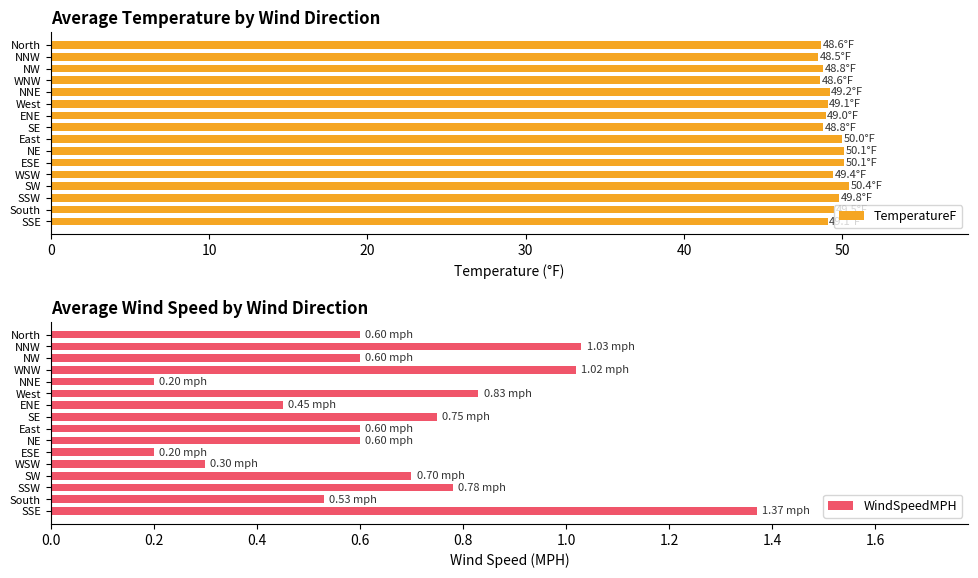

The WindSpeedMPH series shows 0.2 at ESE. True or false?

True